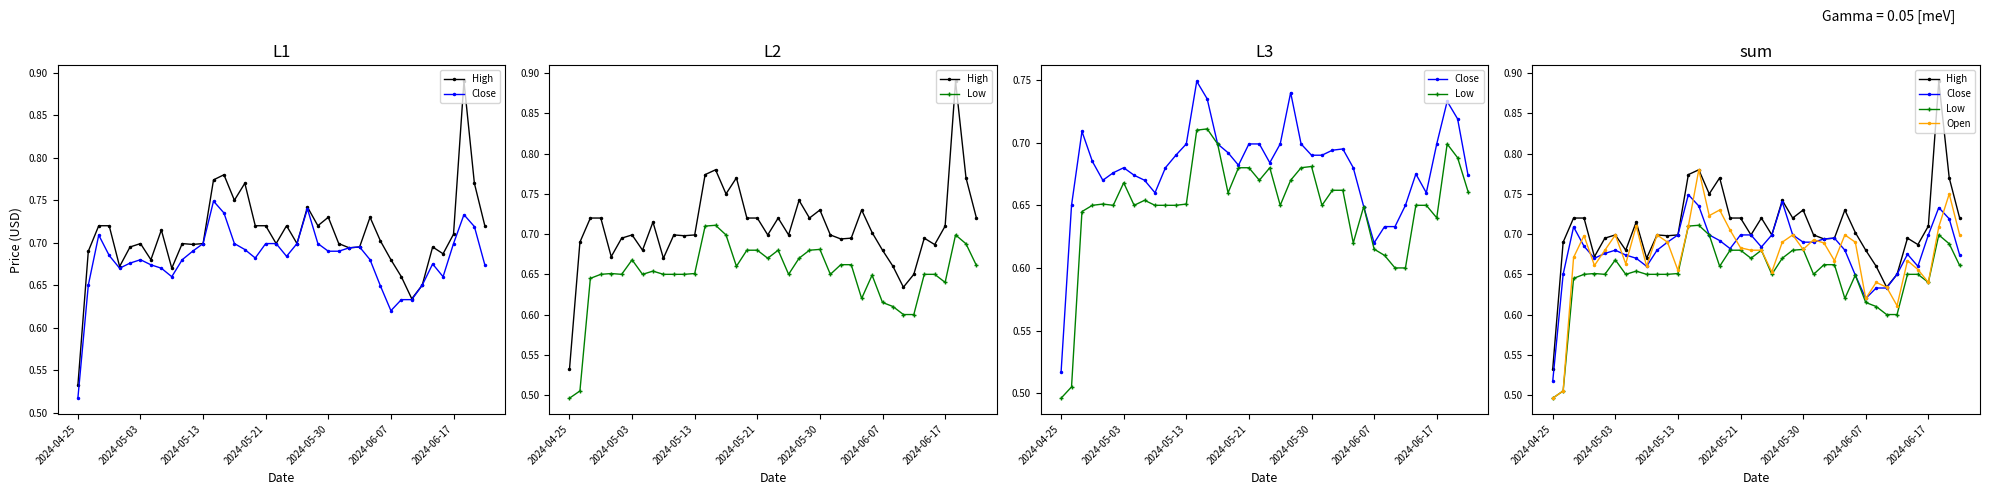

The High series shows 1.1 at 2024-06-07. True or false?

False